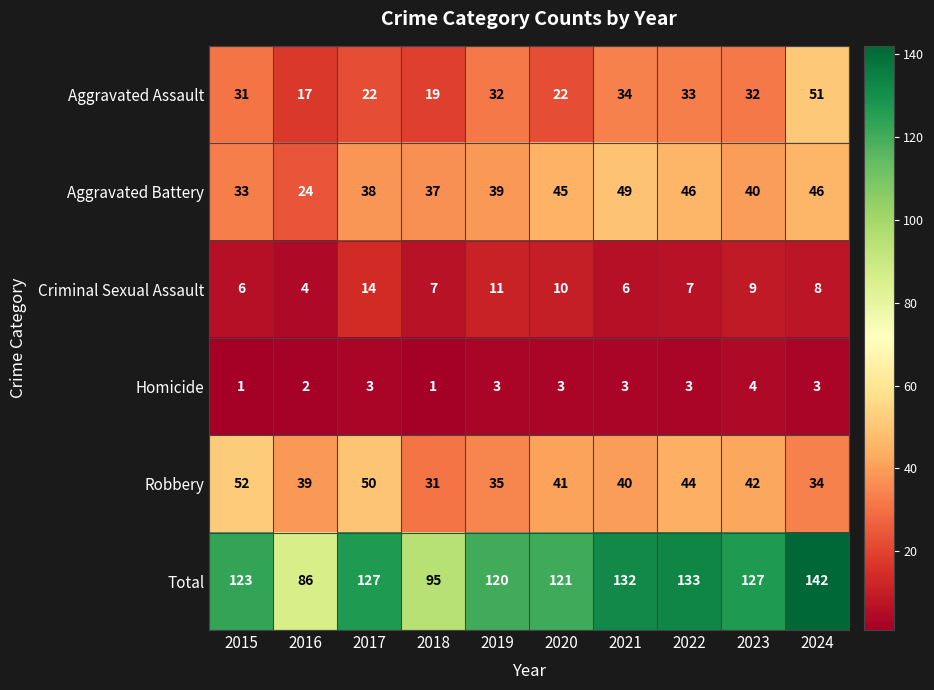

What is the minimum value for Robbery?

31